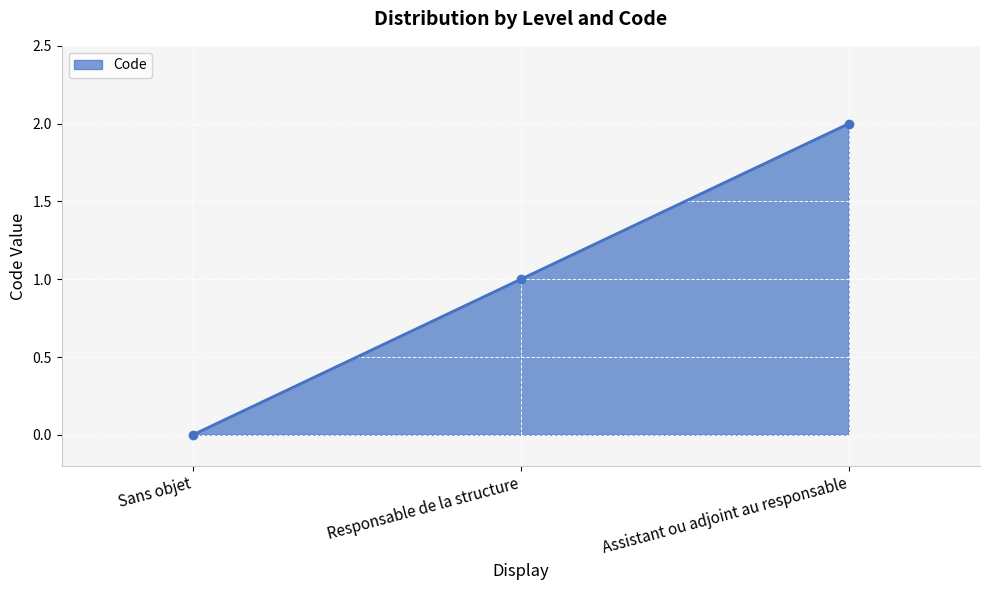

What is the average value?

1